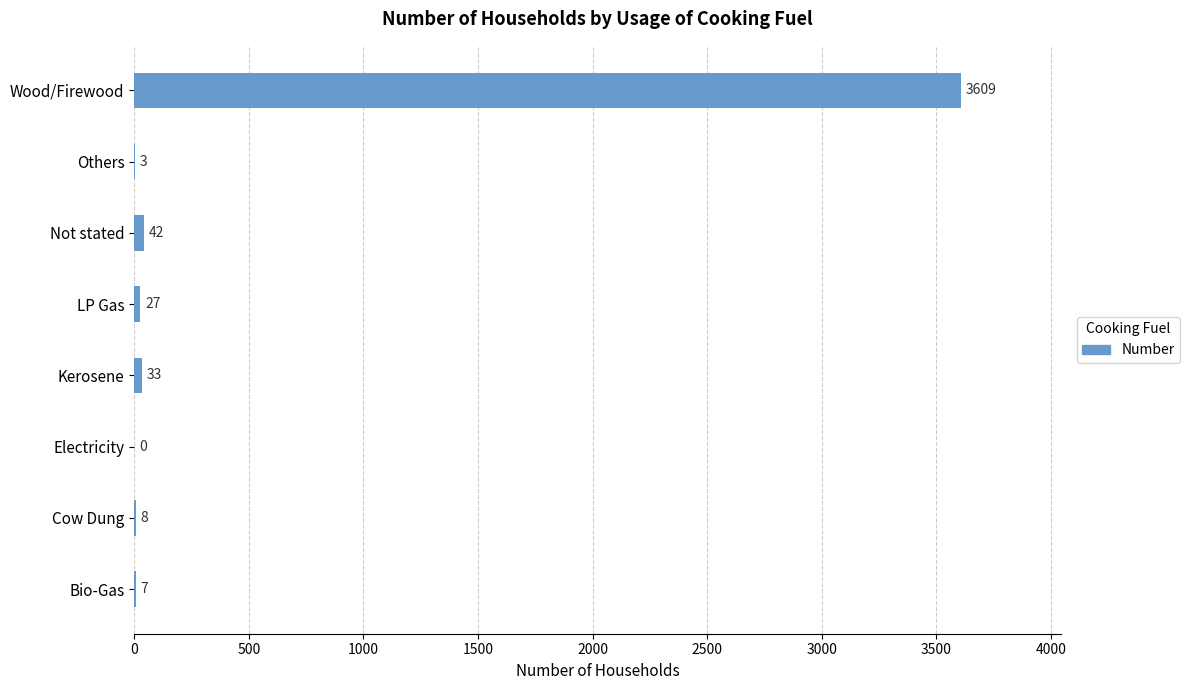

What is the approximate value at Cow Dung?

8